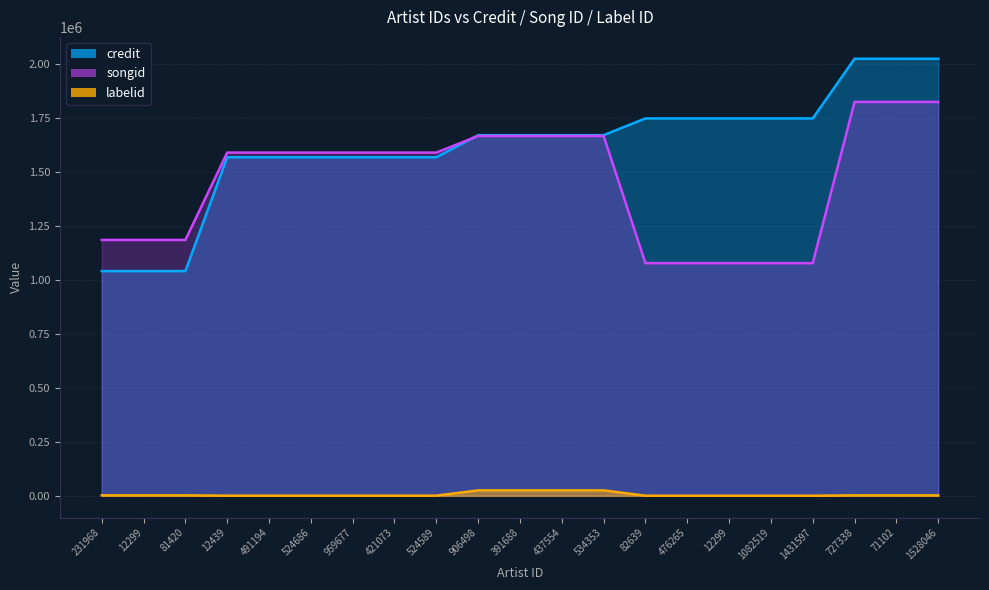

What is the total value across all series at 81420?

2229408